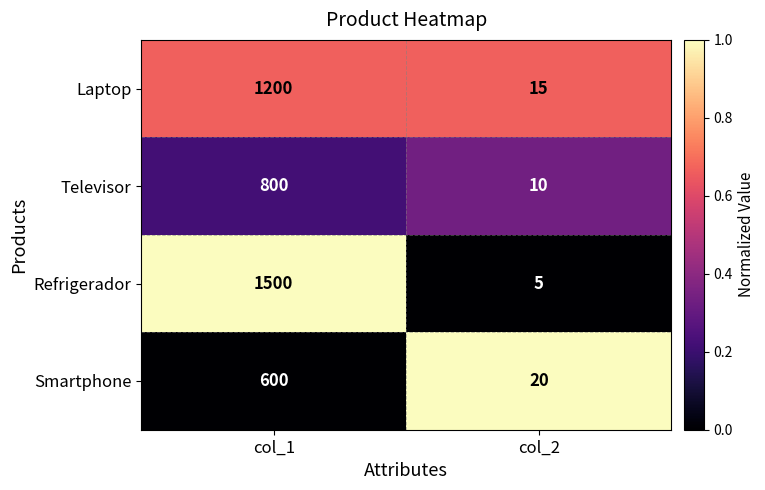

How many distinct data groups are displayed?

4